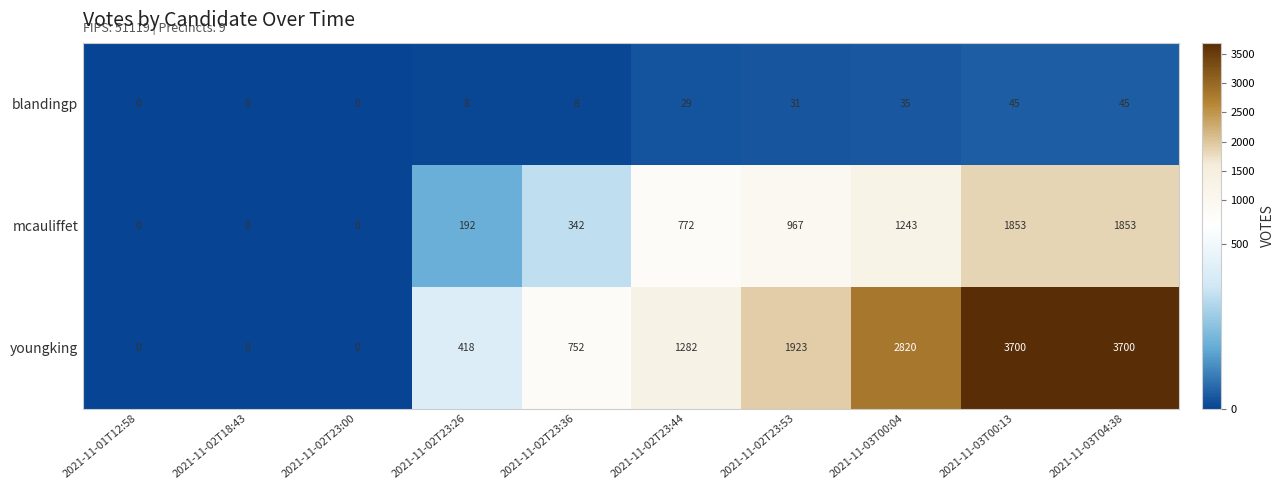

At how many categories does at least one series exceed 1024?

5